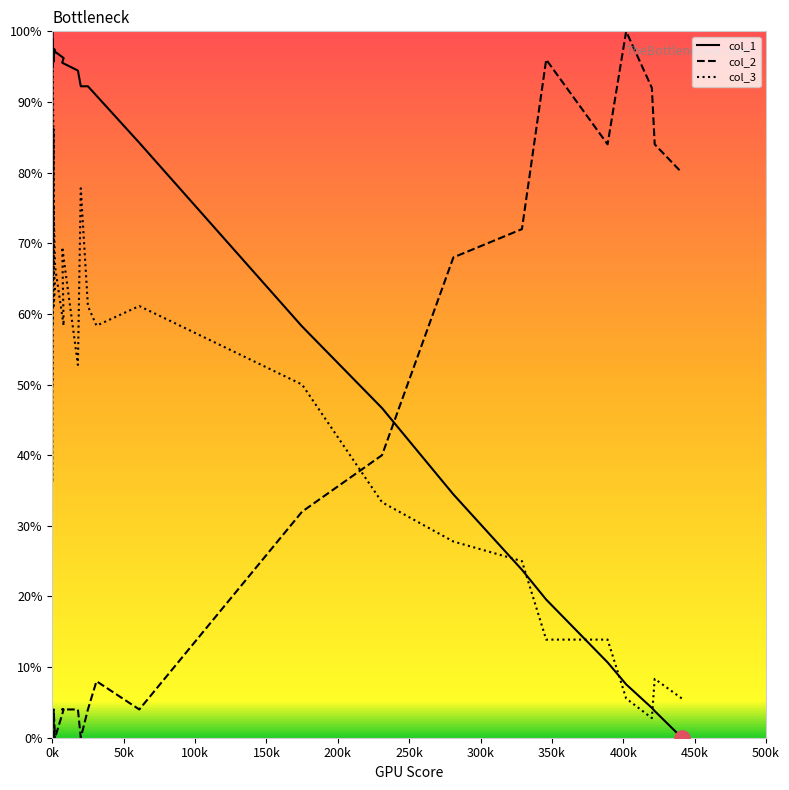

Which series has the largest total across all categories?

col_1